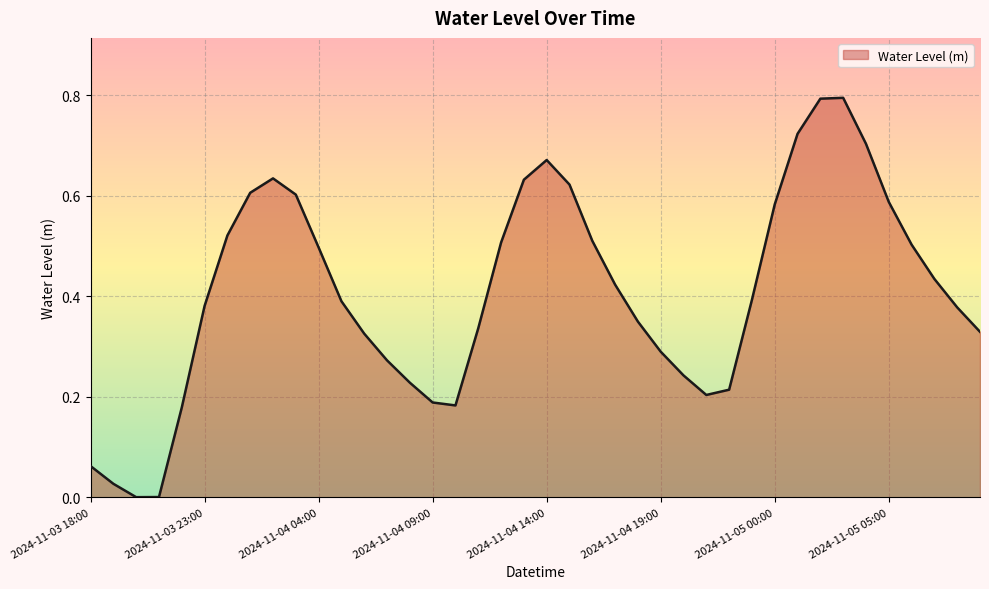

What is the difference between the maximum and minimum values?

0.8